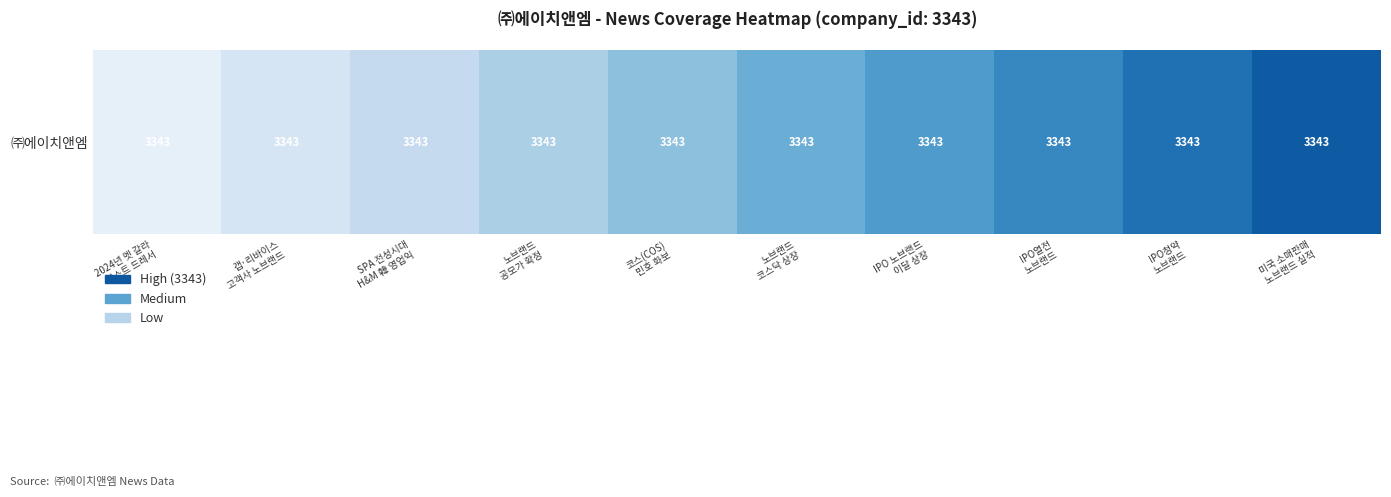

The value at IPO 노브랜드
이달 상장 is 7. True or false?

True